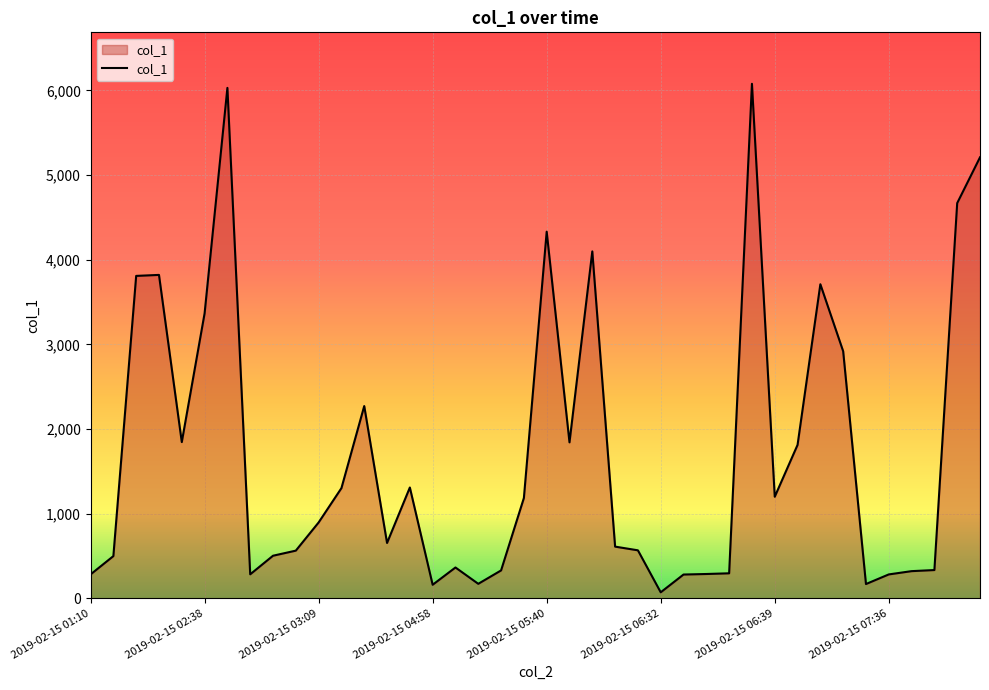

What is the greatest value displayed?

6078.2